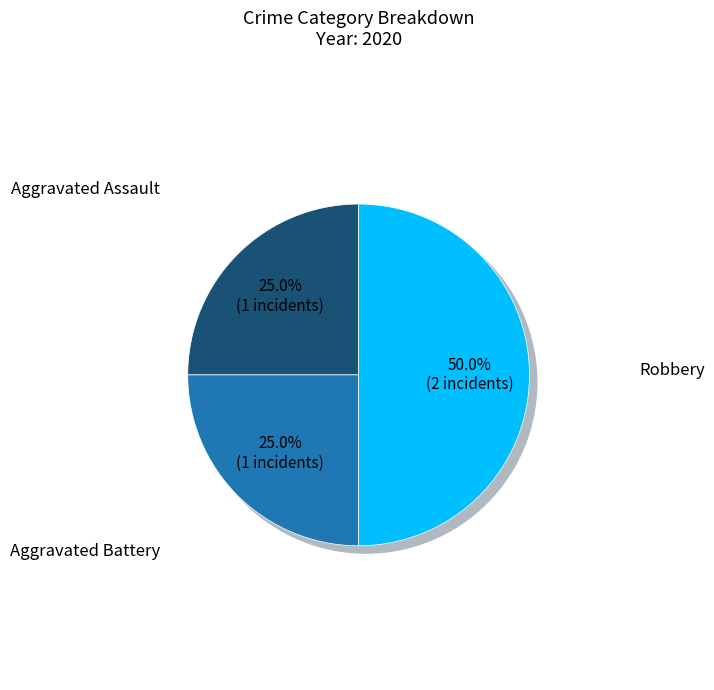

What percentage is NOT represented by Aggravated Battery?

75.0%